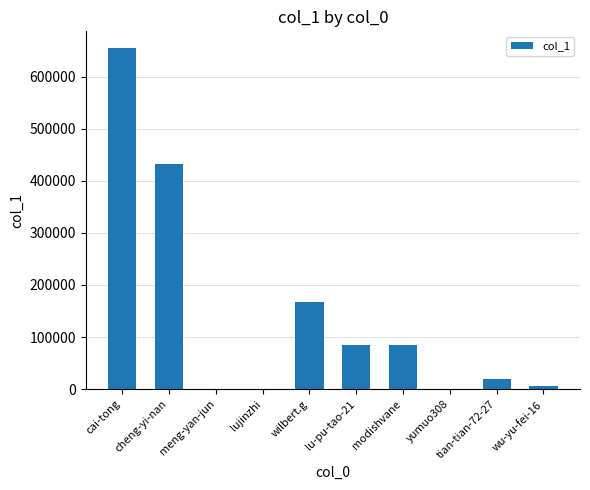

What is the average value?

144651